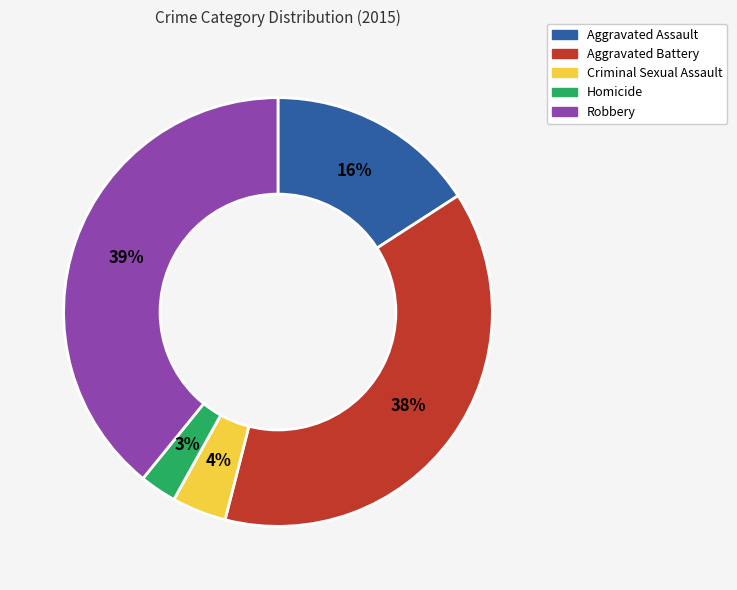

To the nearest percent, what is the difference between the Aggravated Battery and Homicide slice percentages?

35%